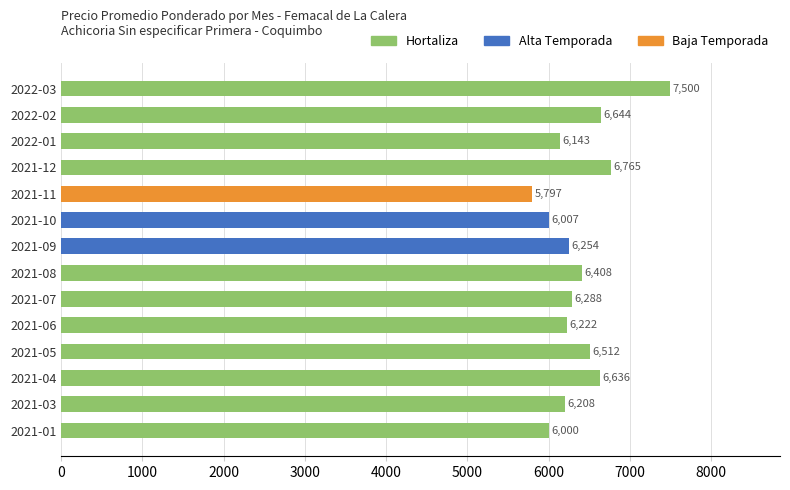

What is the change in value from 2021-11 to 2022-02?

+847